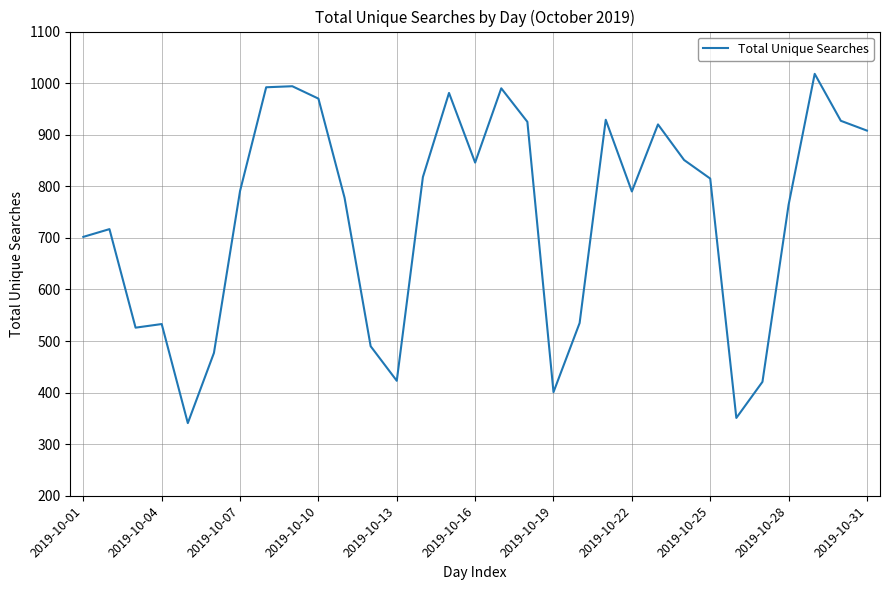

What is the difference between the maximum and minimum values?

677